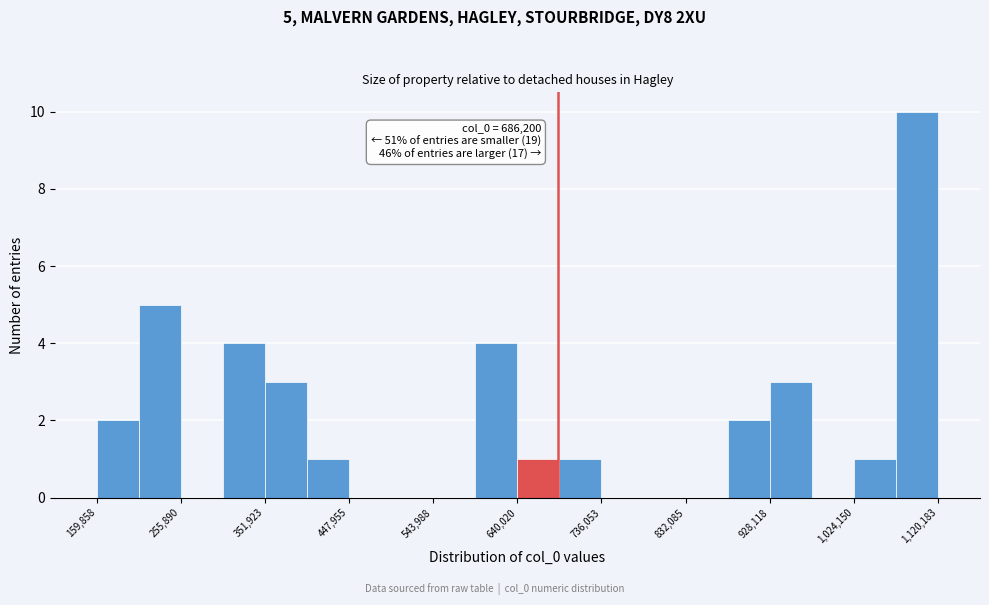

Over which range of the x-axis is the bar tallest?

1070000 to 1120000